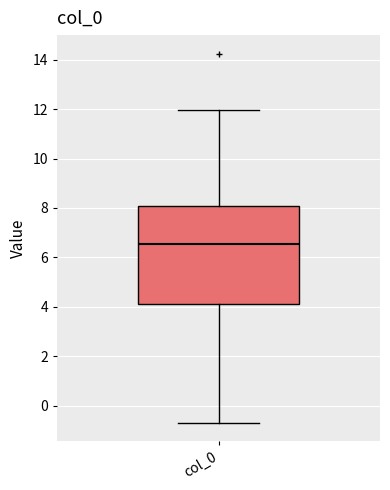

Where is the lower edge of the box for col_0 on the y-axis? The values are not printed on the chart, so give them approximately, as read against the axis.

4.0